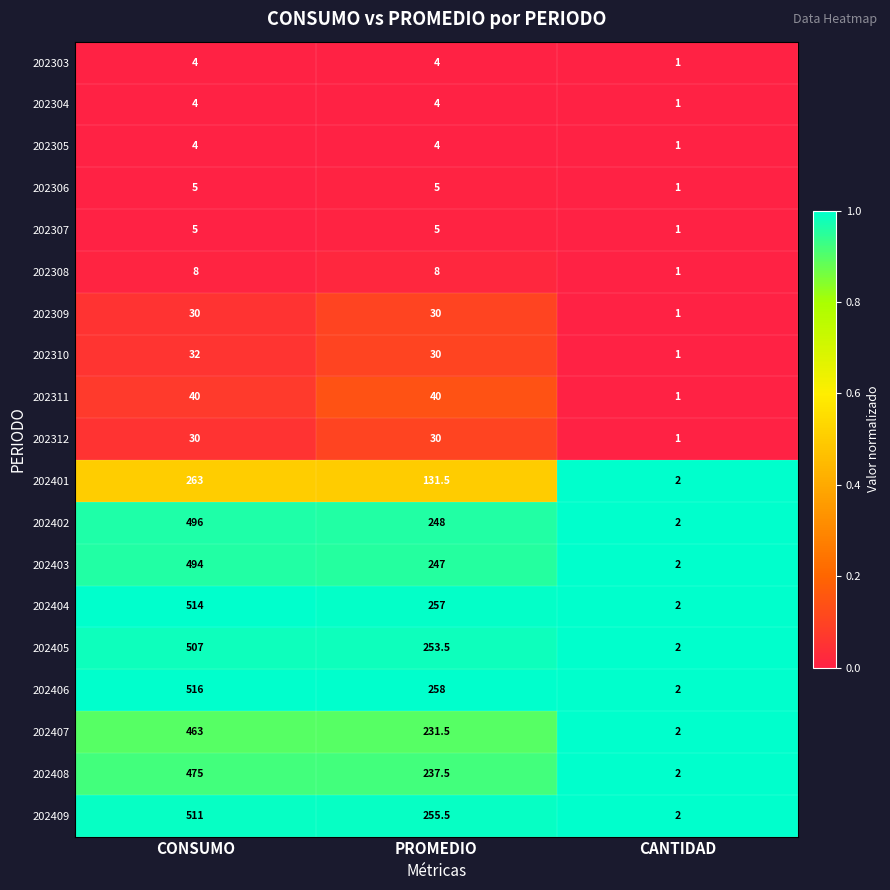

List the labels in order of 202407 value, largest first.

CONSUMO, PROMEDIO, CANTIDAD